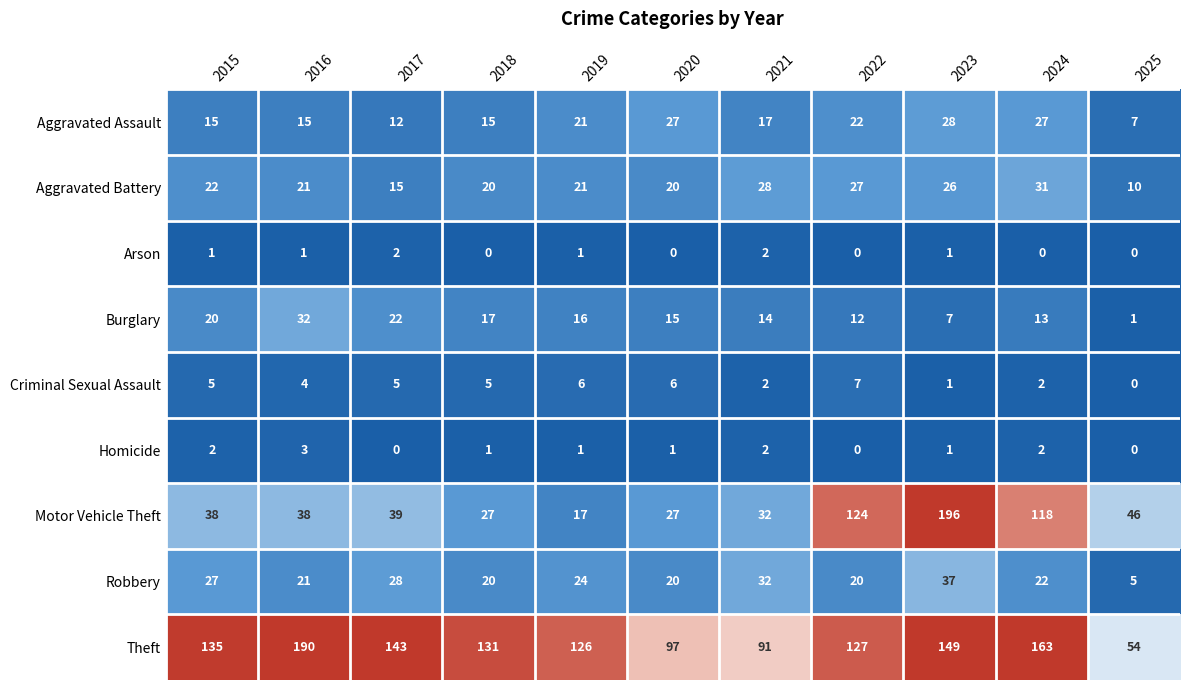

How many data points does each series have?

11